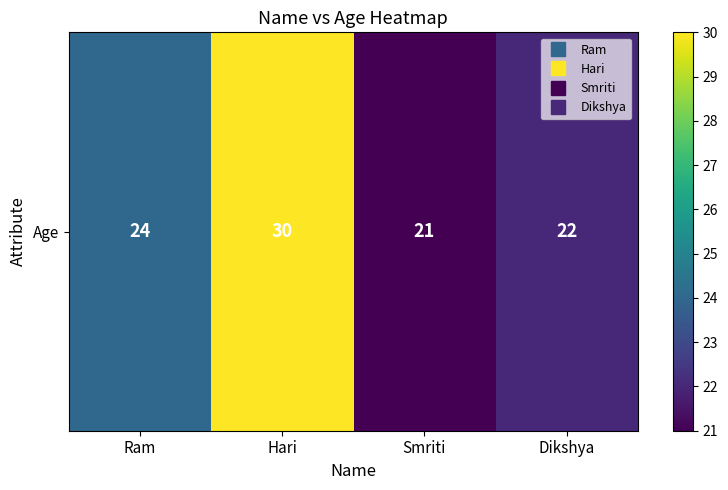

What is the change in value from Ram to Hari?

+6